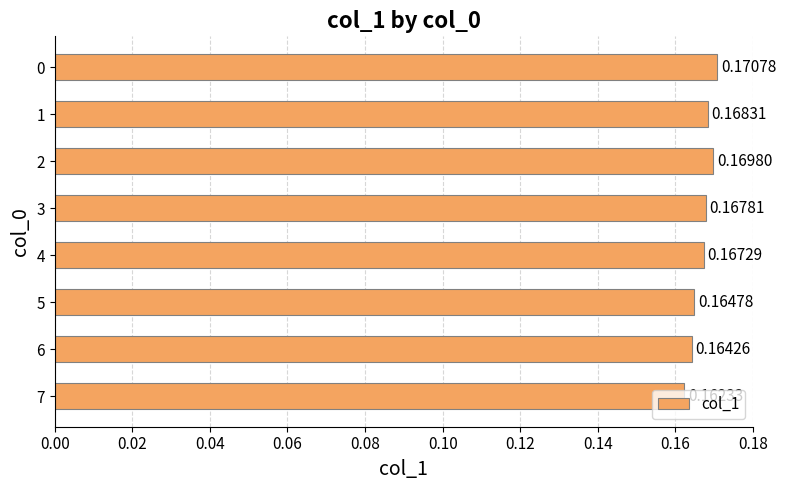

Rank the categories by value from highest to lowest.

0, 2, 1, 3, 4, 5, 6, 7